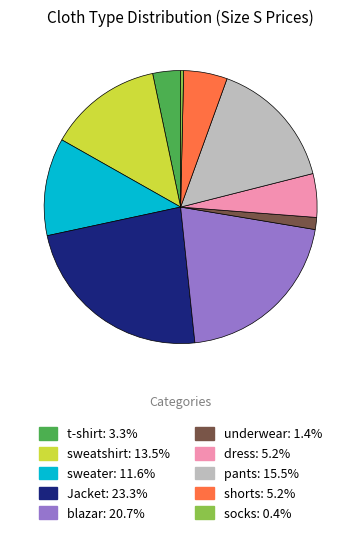

Does socks account for over 50% of the chart?

No